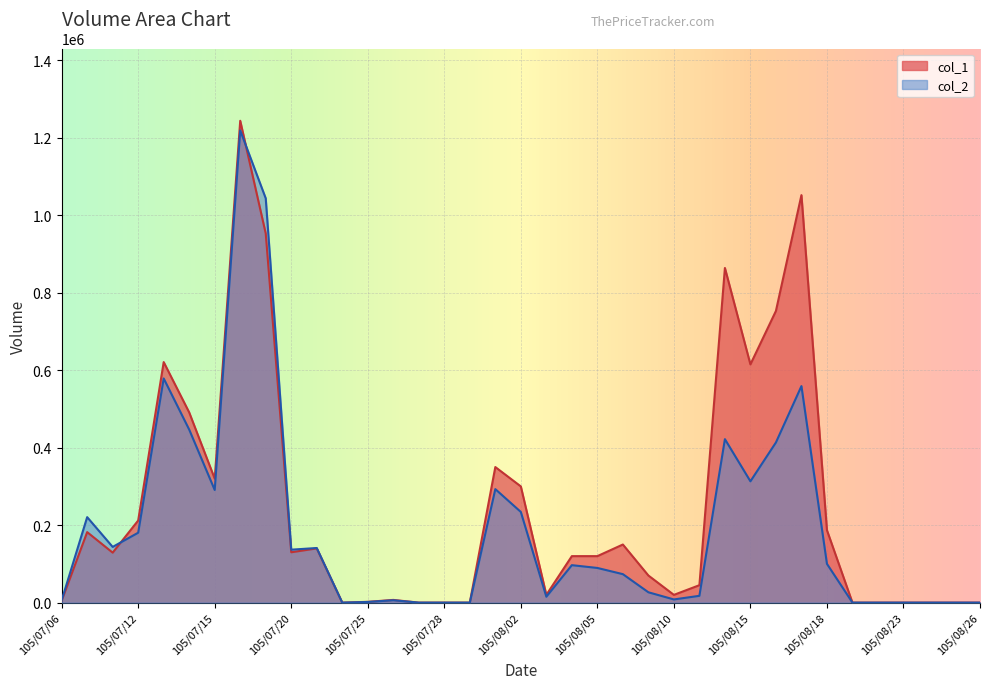

How many values in the col_2 series are below 89500?

18